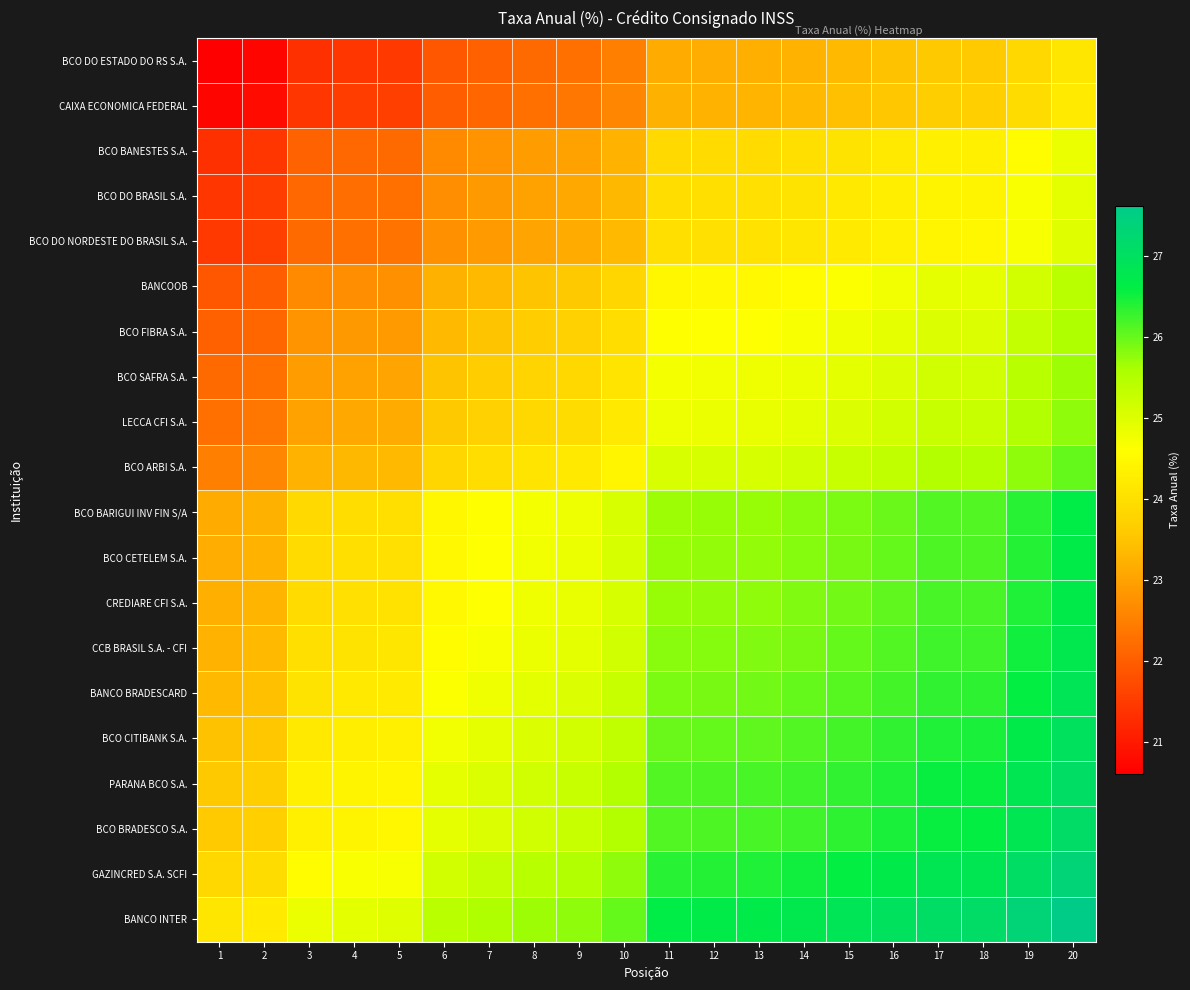

At which category does the chart reach its peak across all series?

20